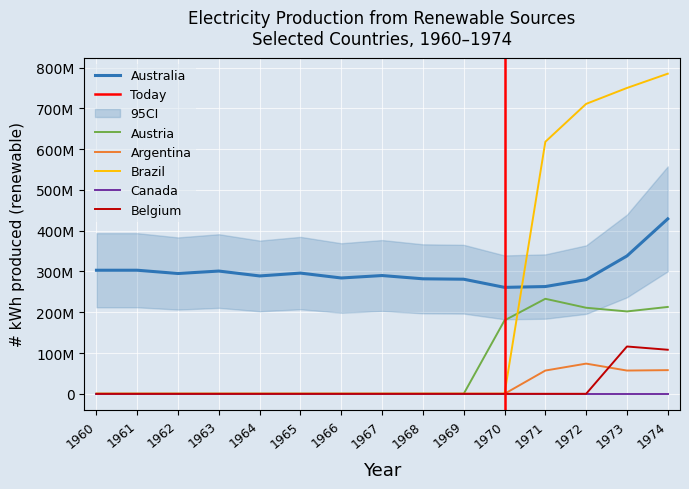

What is the sum of the Austria values at 1963 and 1974?

213000000